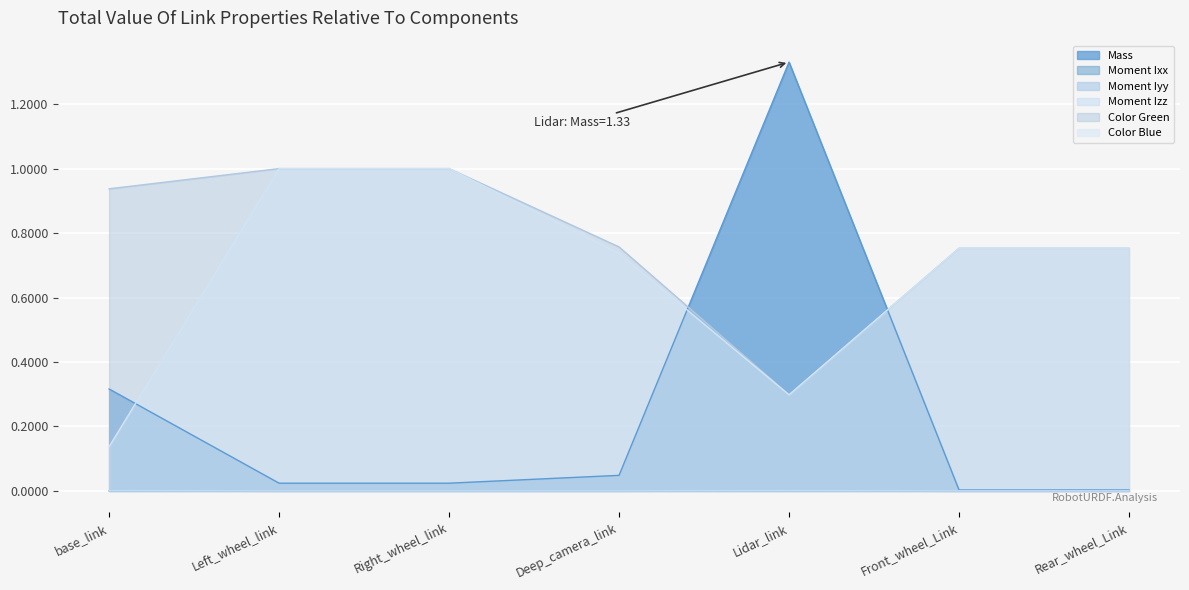

Is the value of Moment Ixx at Deep_camera_link greater than the value of Color Blue at Rear_wheel_Link?

No